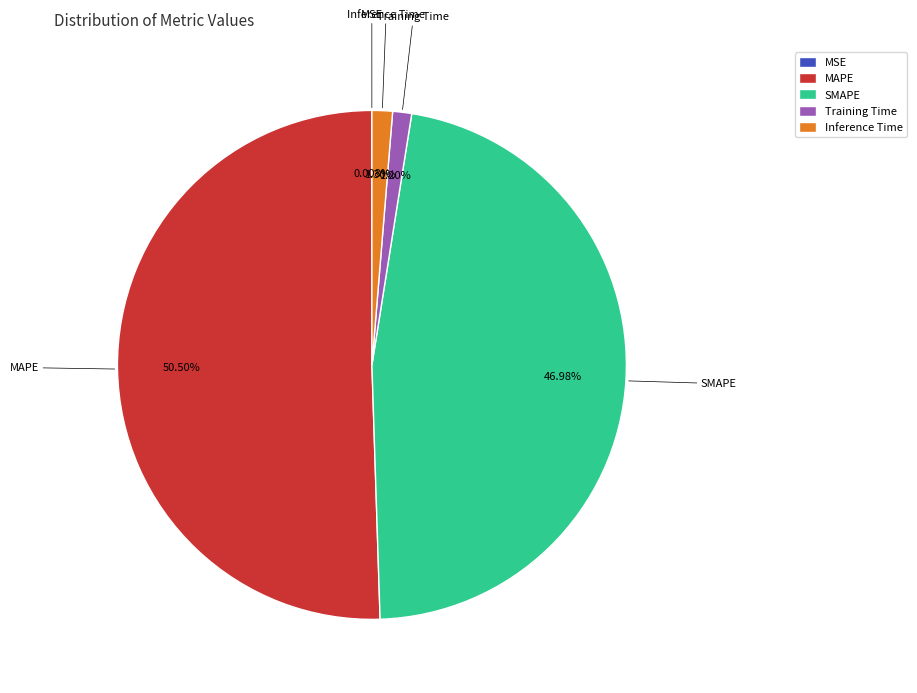

Is there a majority slice in this chart?

Yes